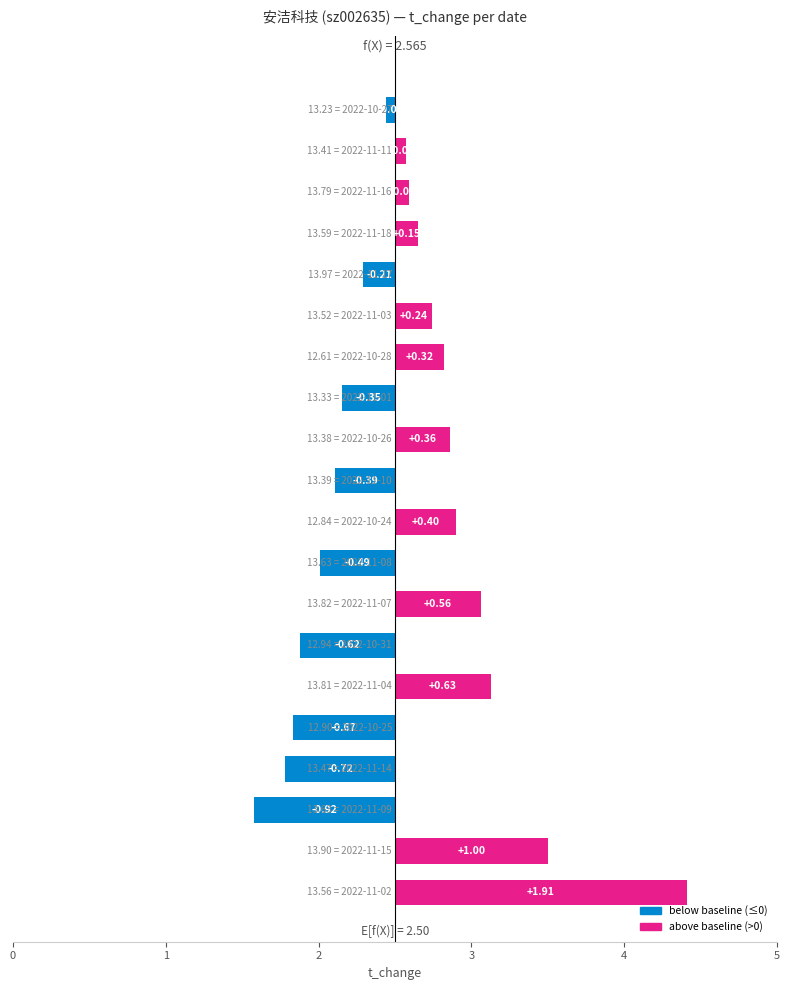

List the labels in order of value, smallest first.

2, 3, 4, 6, 8, 10, 12, 15, 19, 18, 17, 16, 14, 13, 11, 9, 7, 5, 1, 0